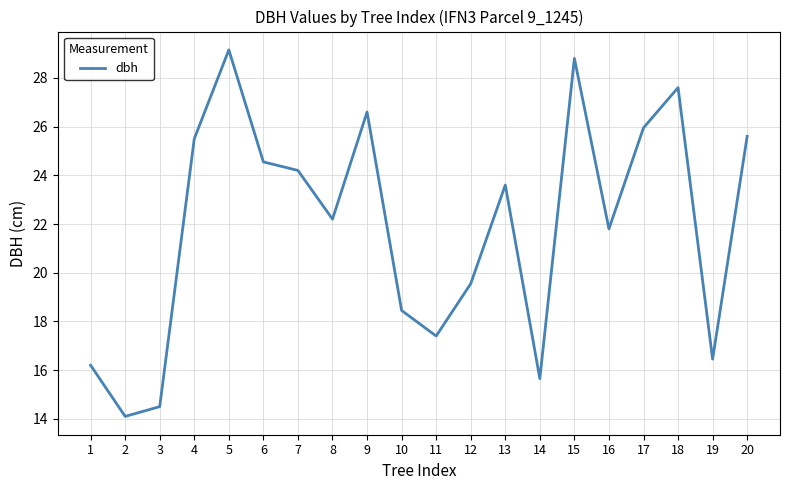

How many interior local peaks (higher than both neighbors) does the data have?

5